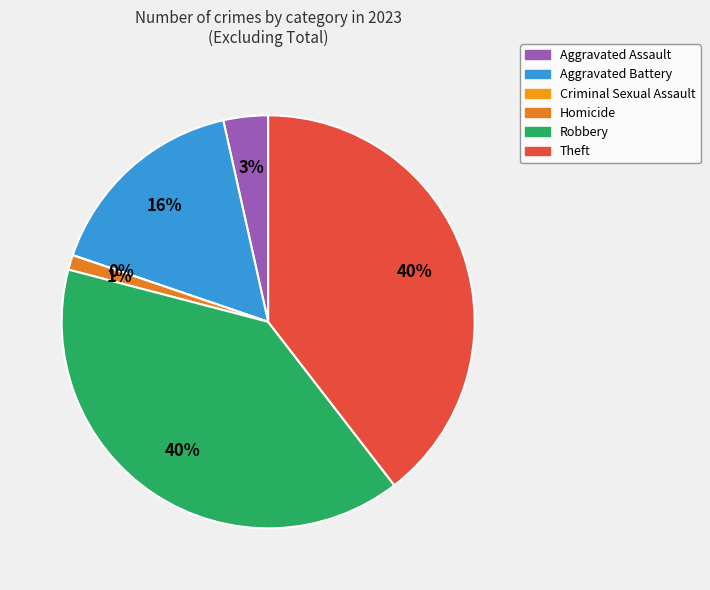

To the nearest percent, what is the difference between the largest and smallest slice percentages?

40%